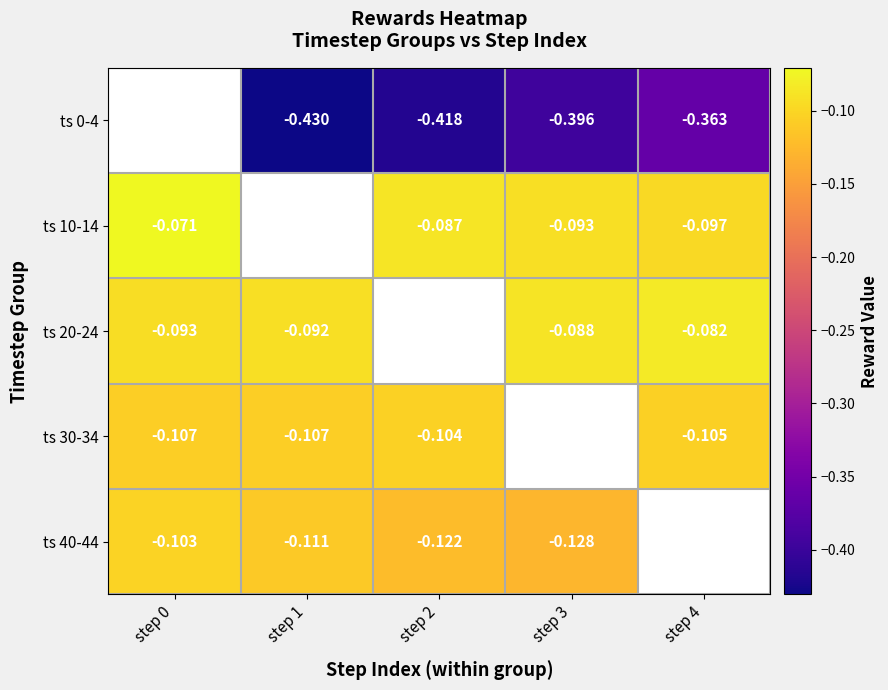

Is the value of ts 30-34 at step 1 greater than the value of ts 0-4 at step 3?

Yes